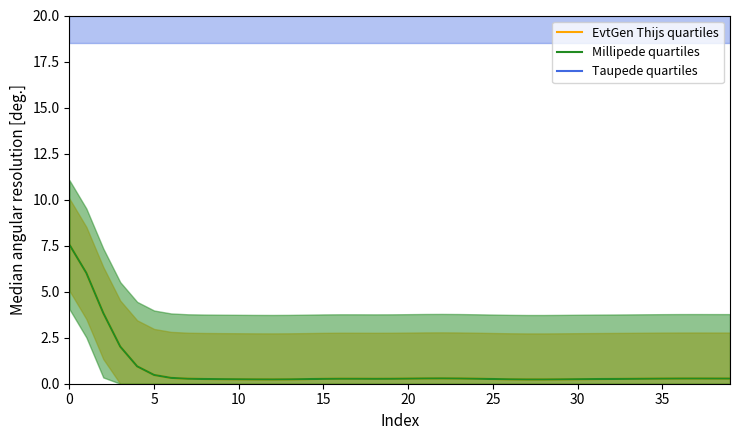

What is the difference between the second highest and second lowest values in the EvtGen Thijs quartiles series?

5.8